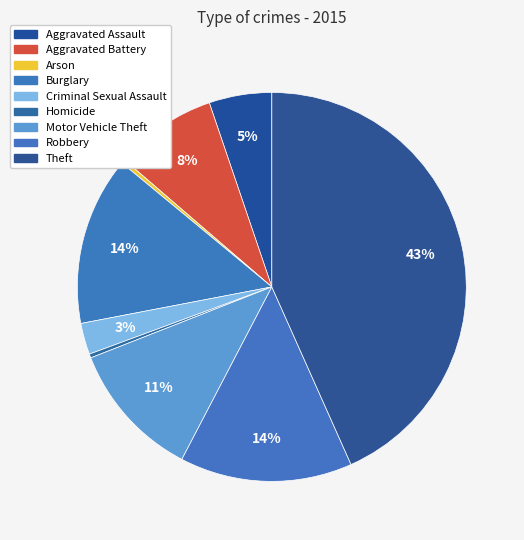

How many segments does this pie chart have?

9